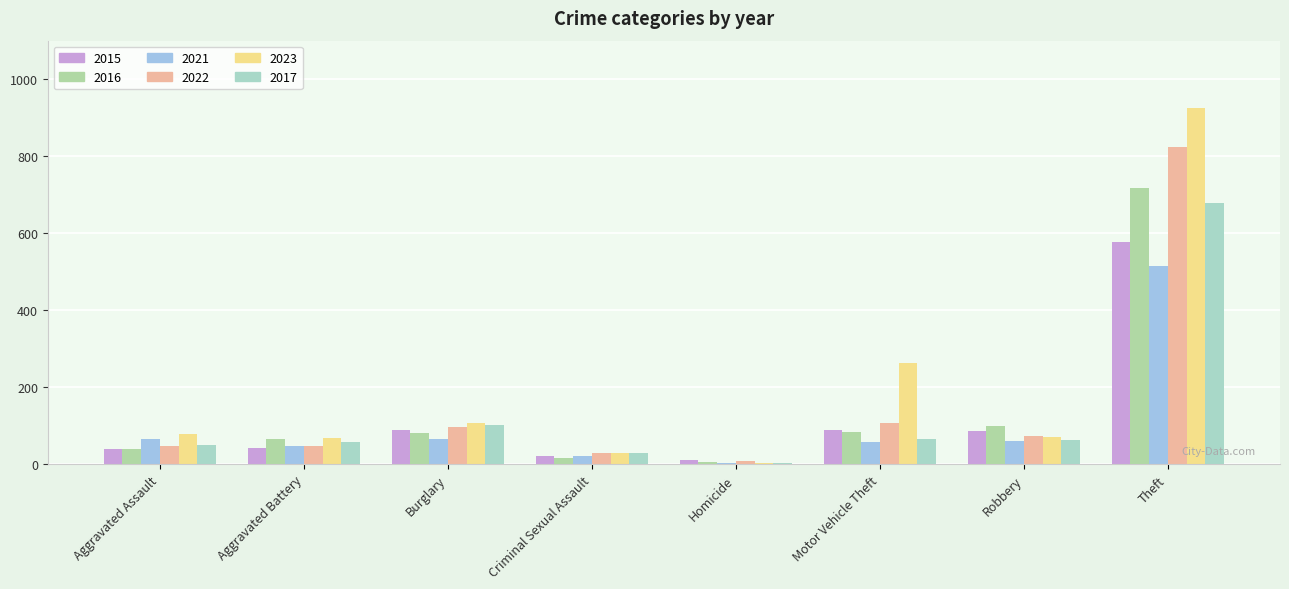

Rank the categories by 2023 value from highest to lowest.

Theft, Motor Vehicle Theft, Burglary, Aggravated Assault, Robbery, Aggravated Battery, Criminal Sexual Assault, Homicide